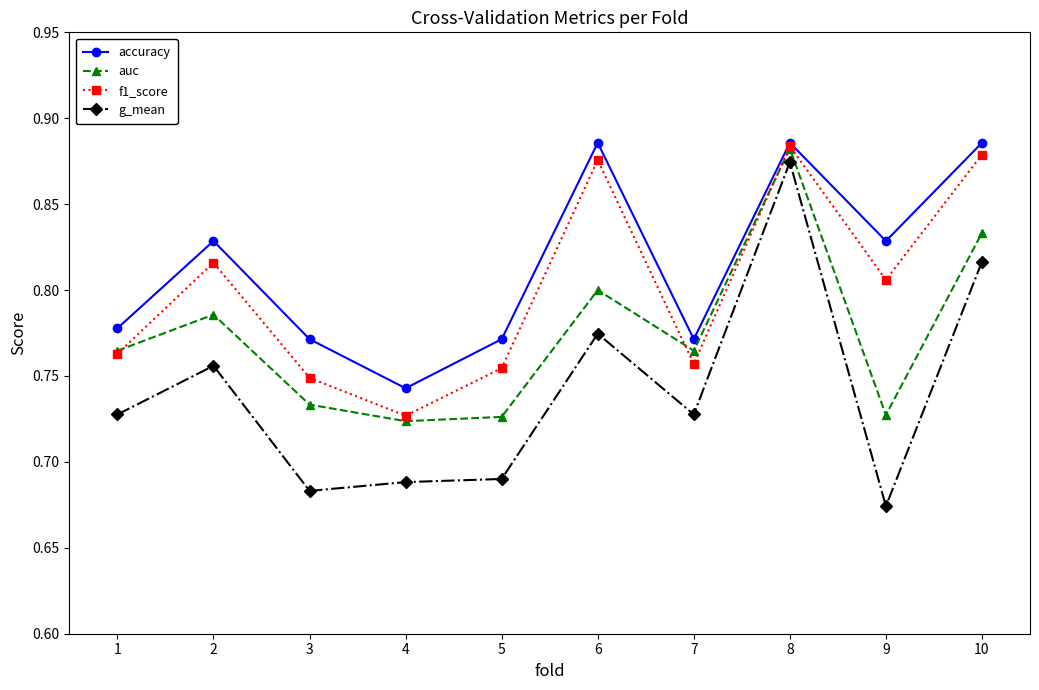

At which category is the sum across all series the highest?

8